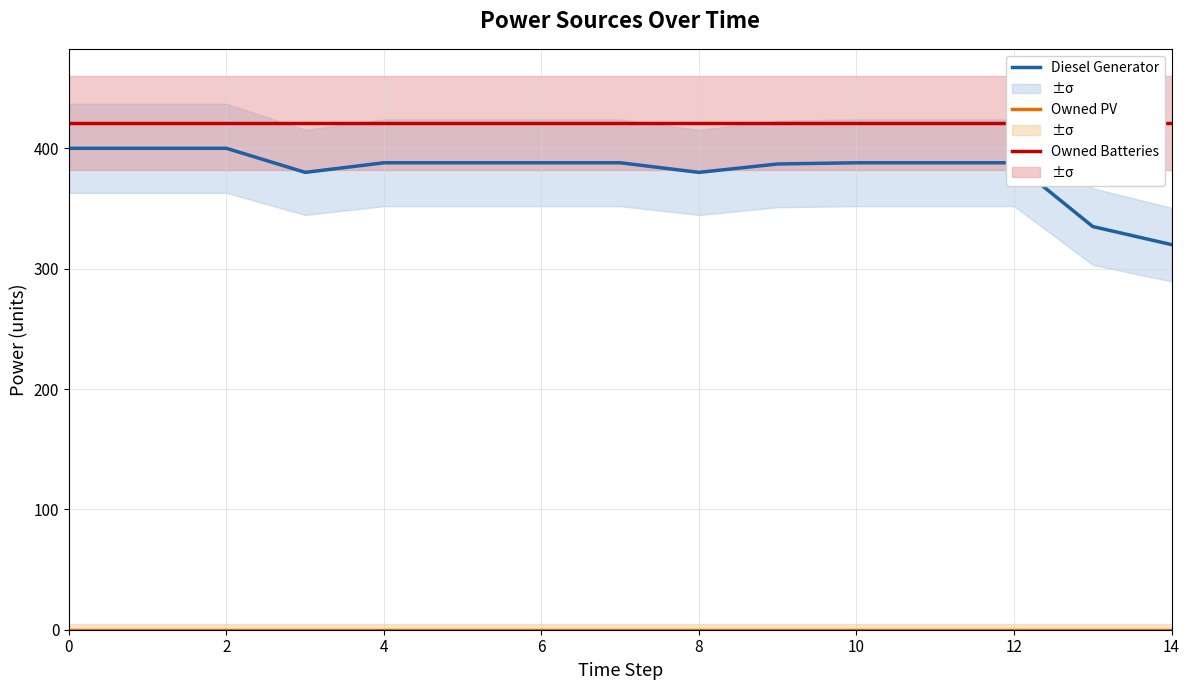

Is it true that Owned PV equals 0.0 at 8?

True